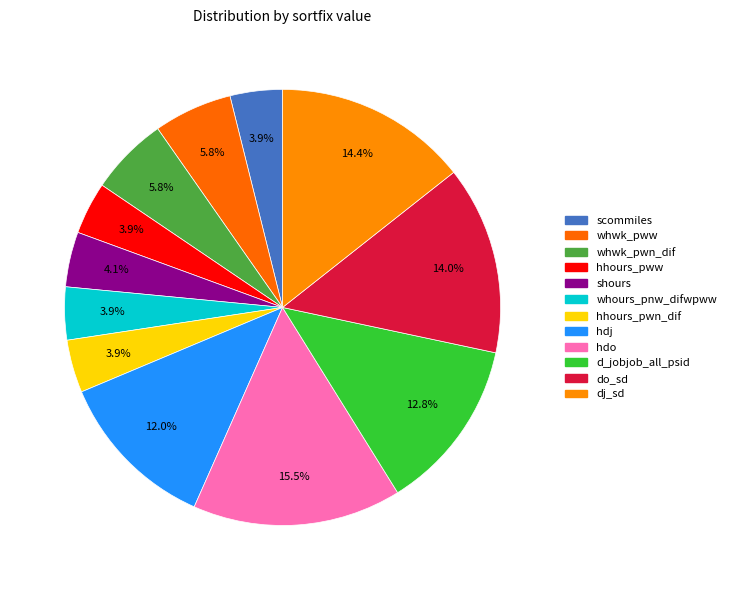

How many segments does this pie chart have?

12